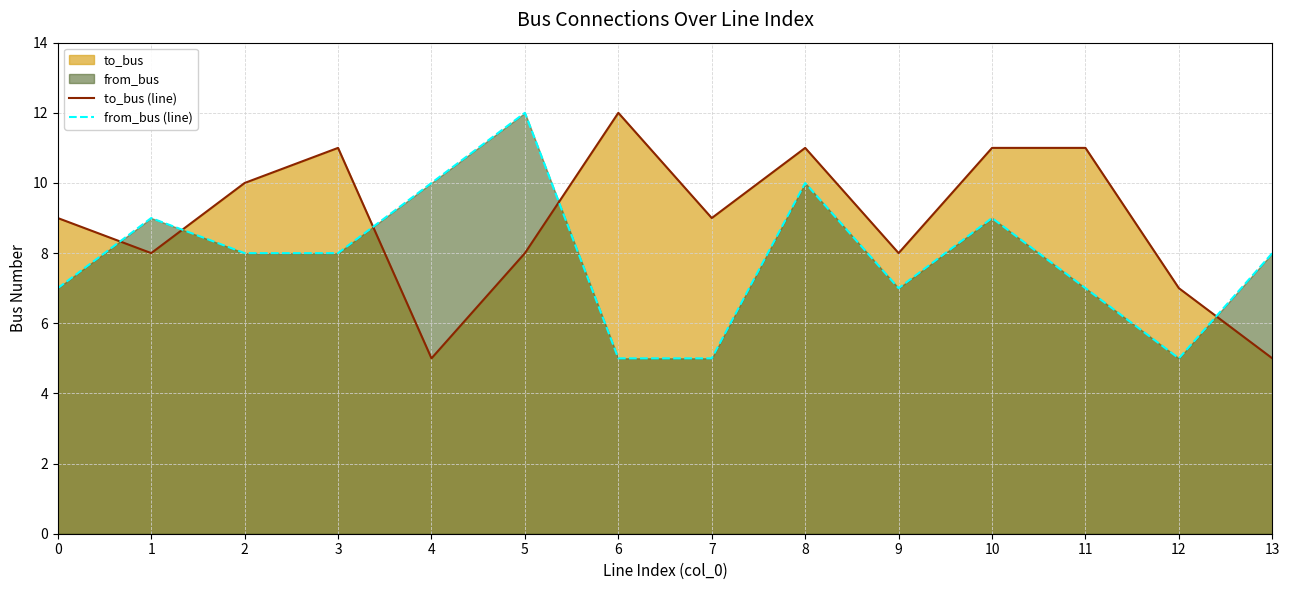

True or false: to_bus (line) has more than 0 interior local peaks.

True